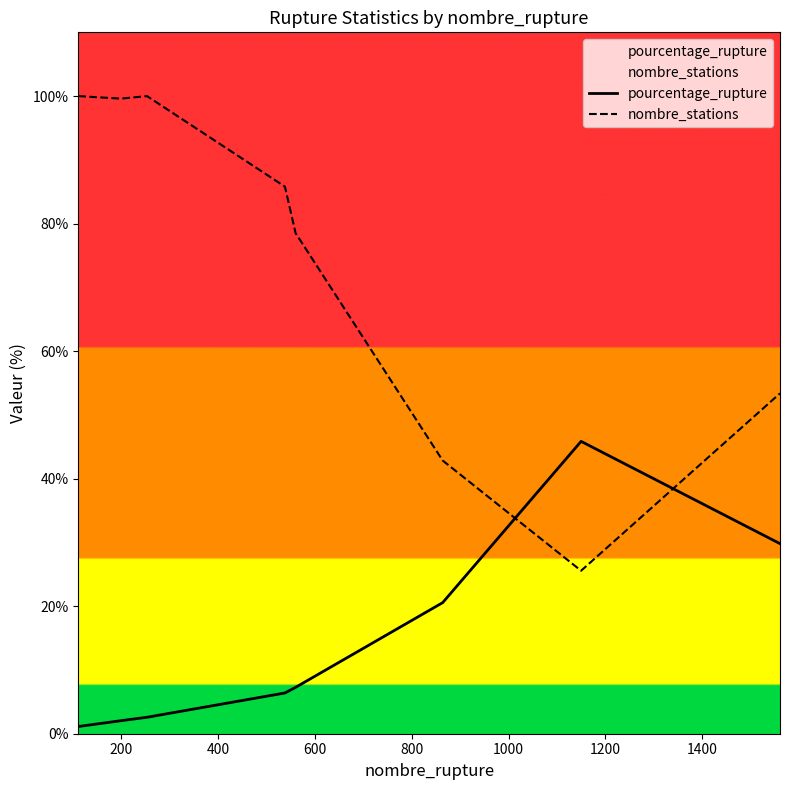

Which series has the largest total across all categories?

nombre_stations